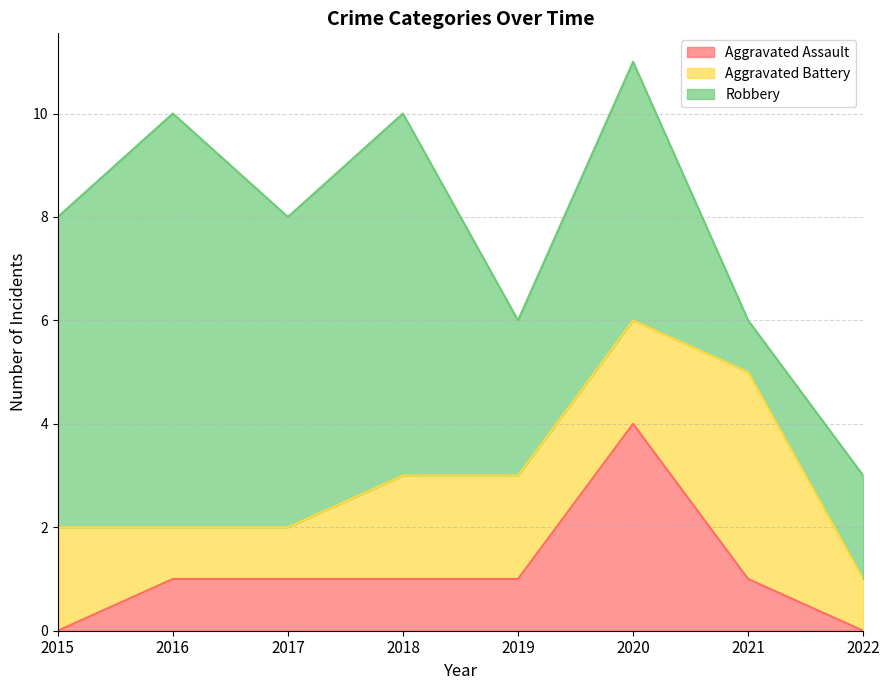

True or false: Robbery has more than 2 interior local peaks.

True